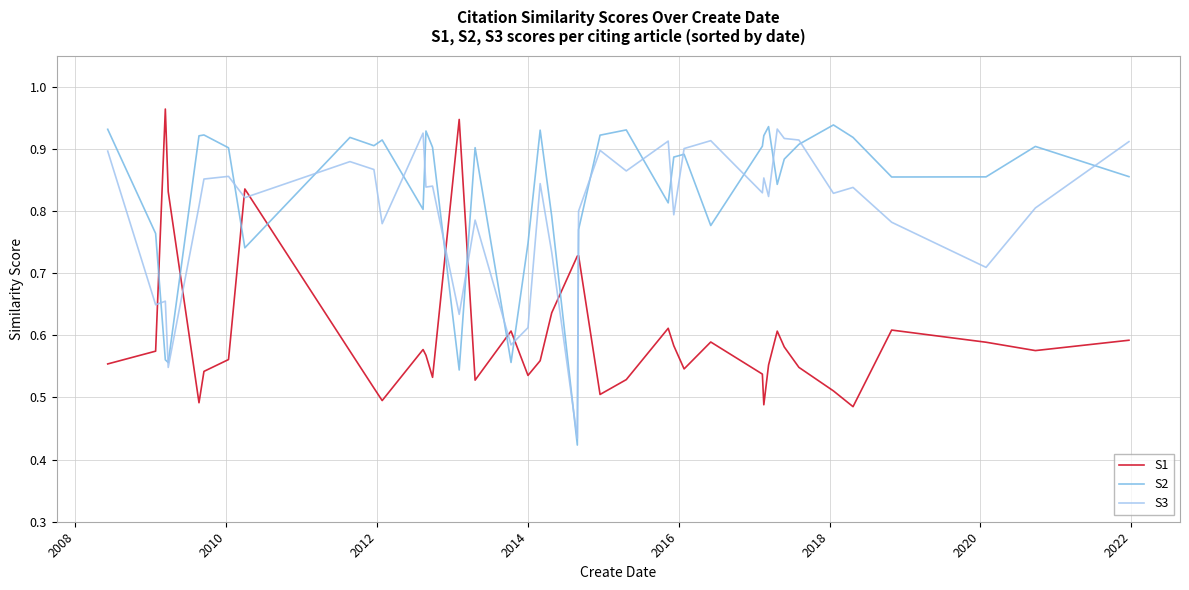

Which series has the largest total across all categories?

S2